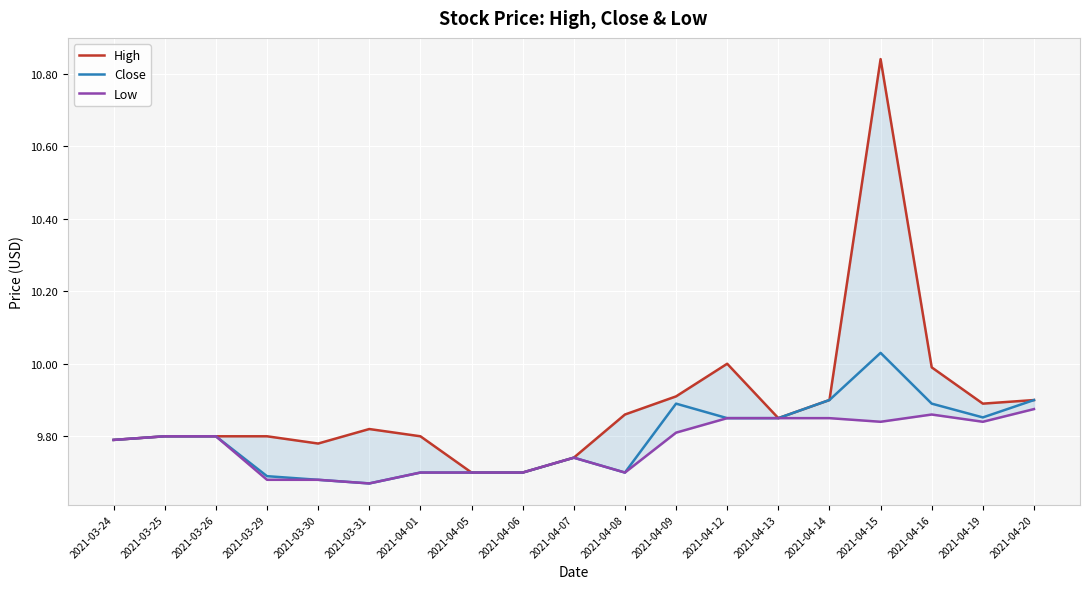

What position from the left is 2021-04-20?

19